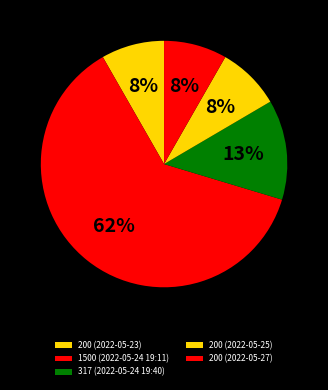

True or false: 317 (2022-05-24 19:40) accounts for 13% of the total.

True